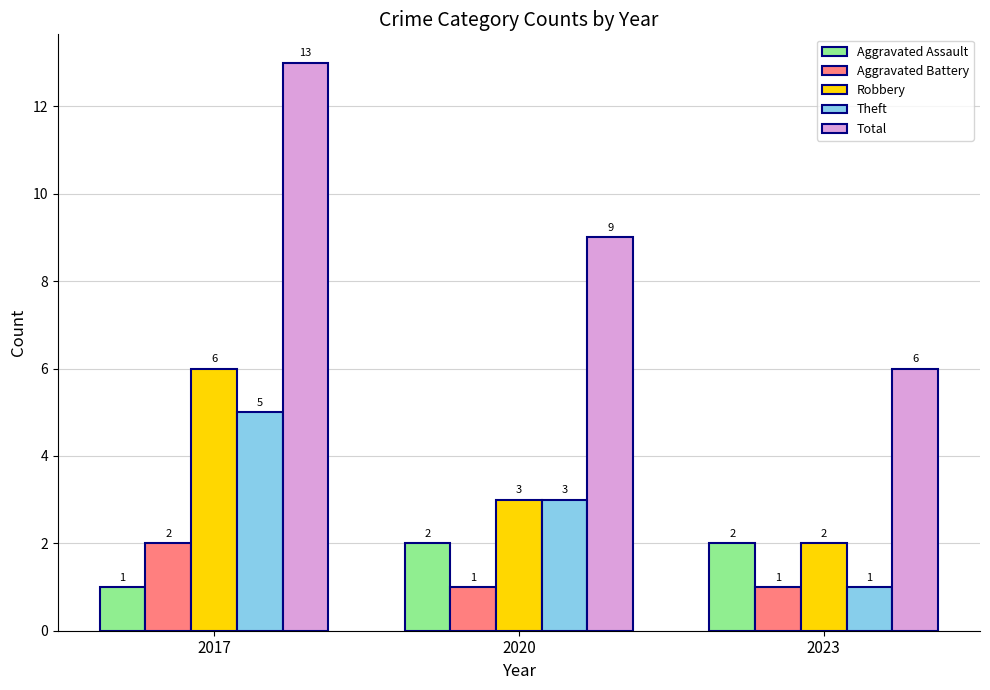

At which label does Total reach its minimum?

2023